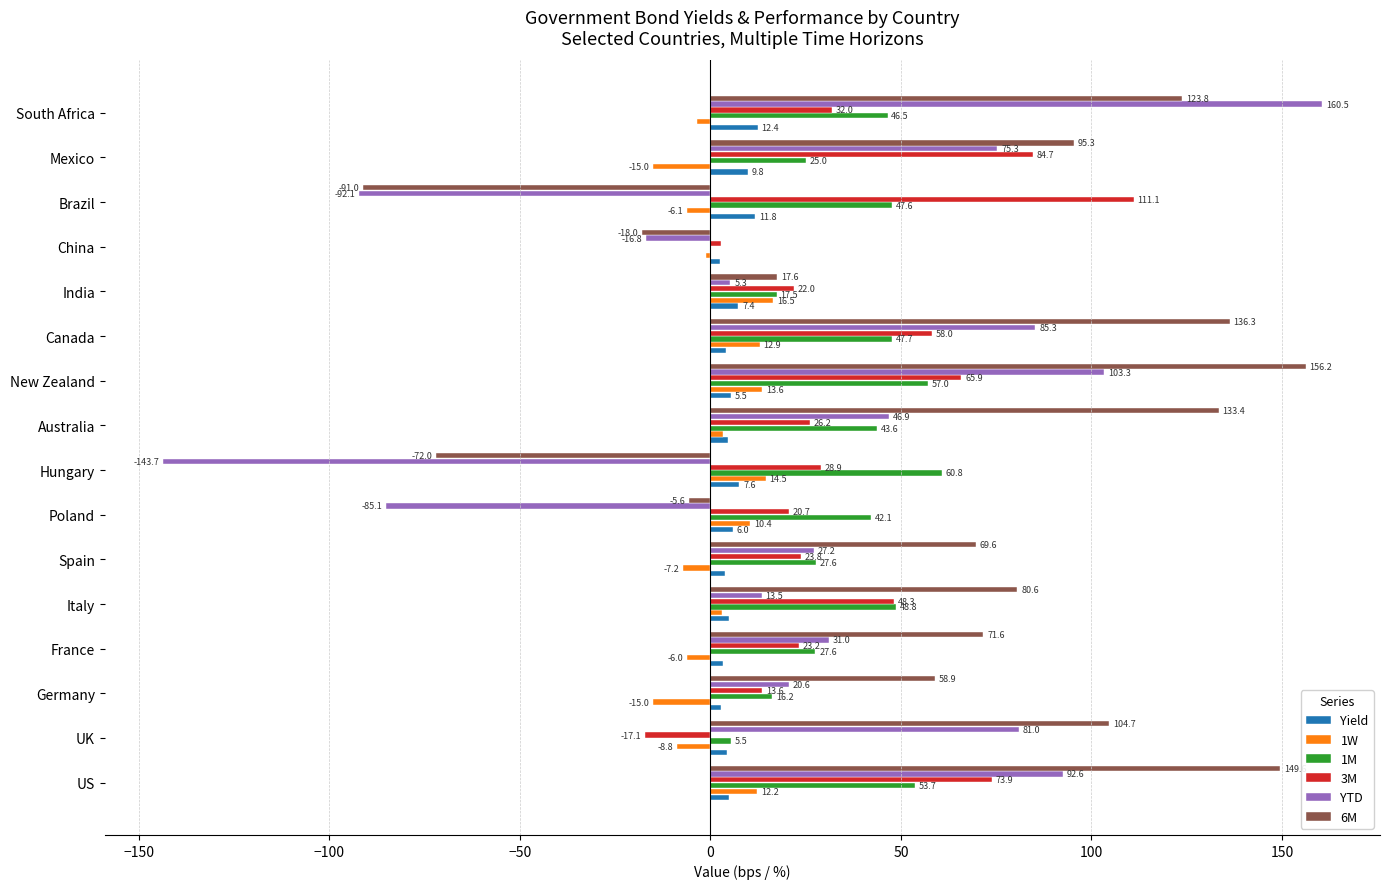

Between Germany and Hungary, which series saw the biggest shift?

YTD